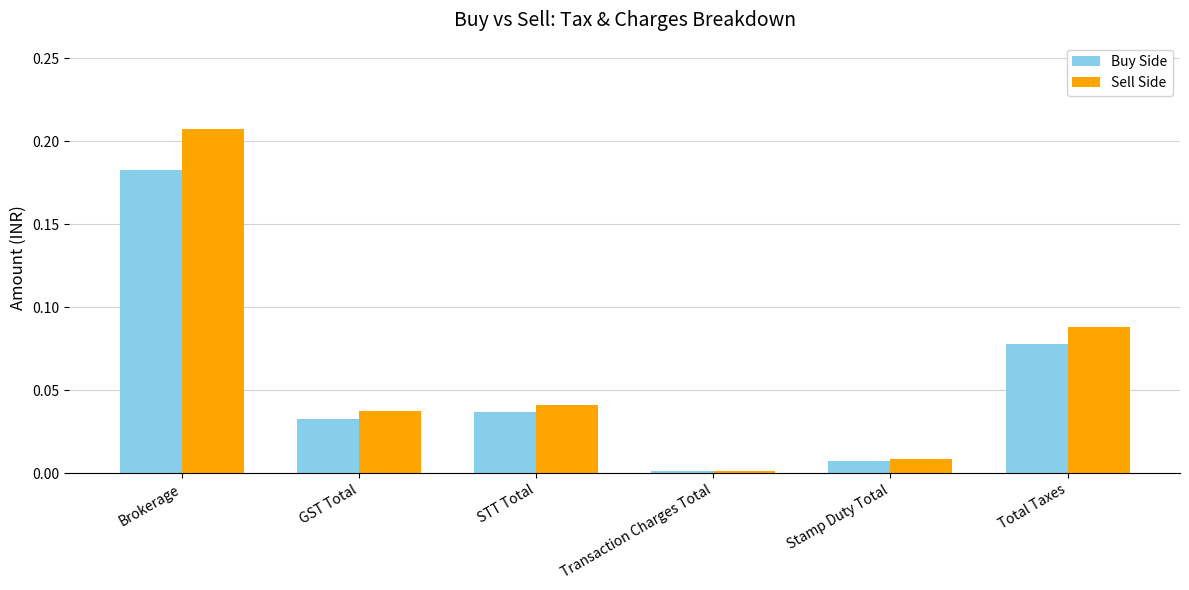

What is the sum of all Buy Side values?

0.3